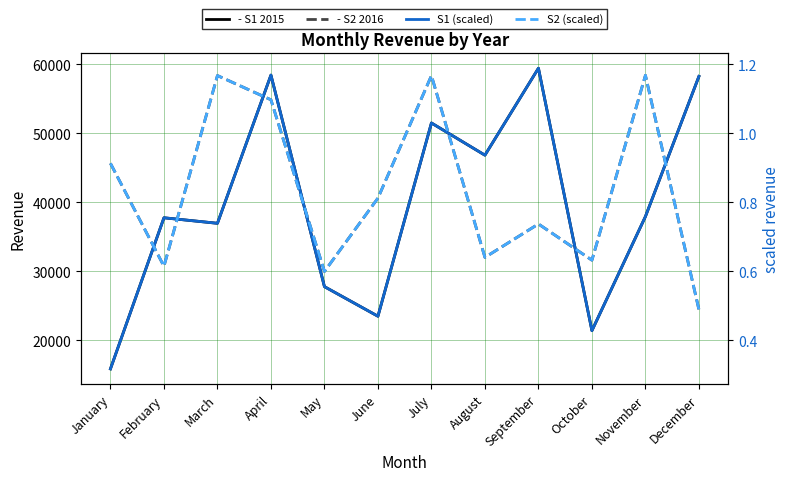

Where is the first local maximum for S1-blue 2015?

February